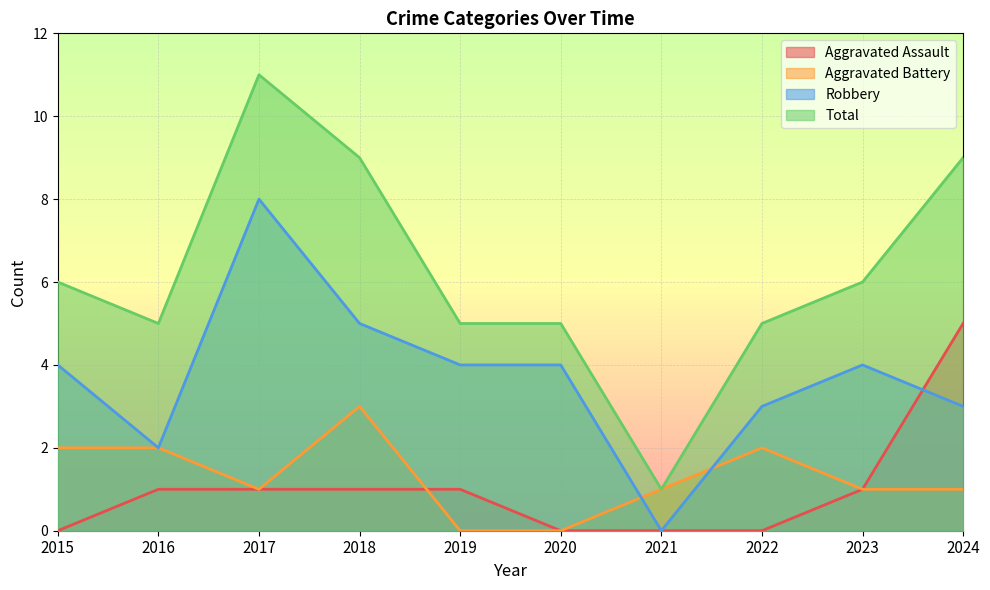

What is the maximum value for Total?

11